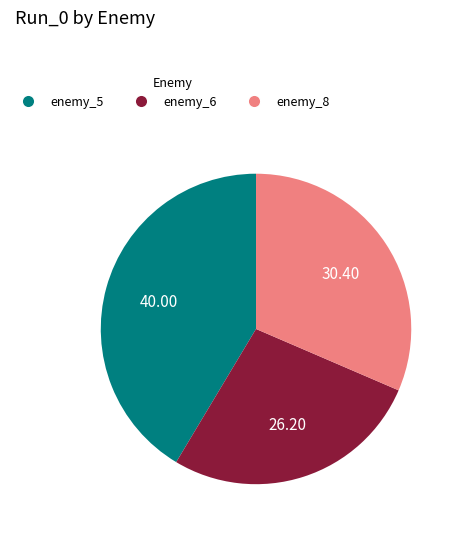

Combined, do enemy_6 and enemy_5 account for over 50%?

Yes